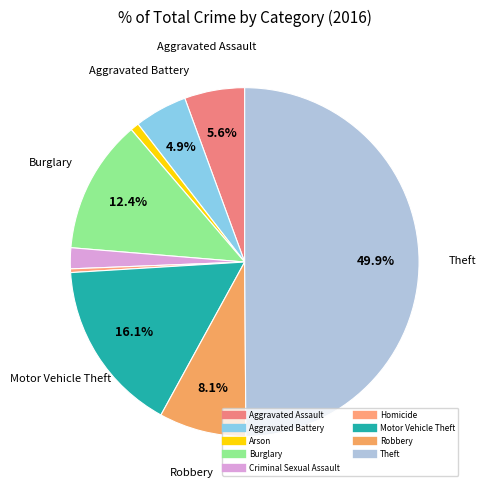

Does any single category account for the majority?

No